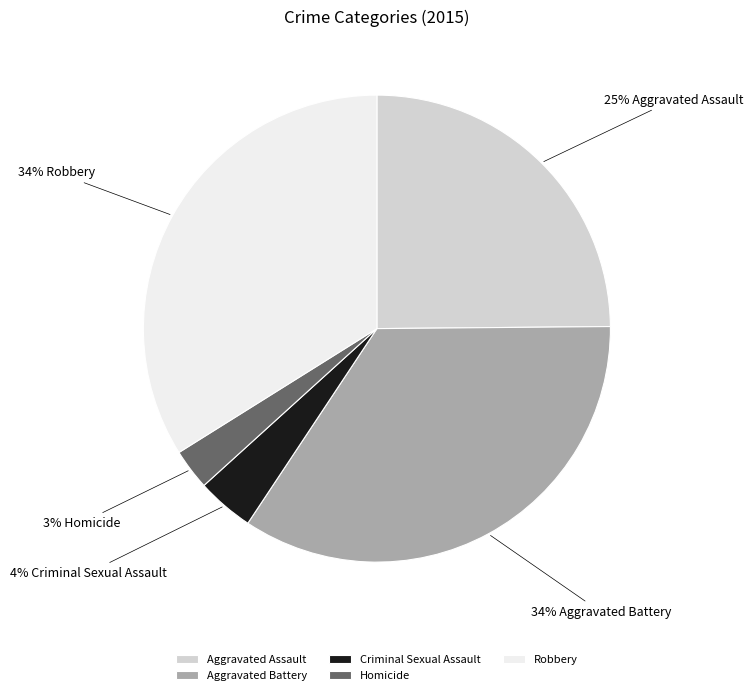

What percentage is the Robbery slice, to the nearest percent?

34%